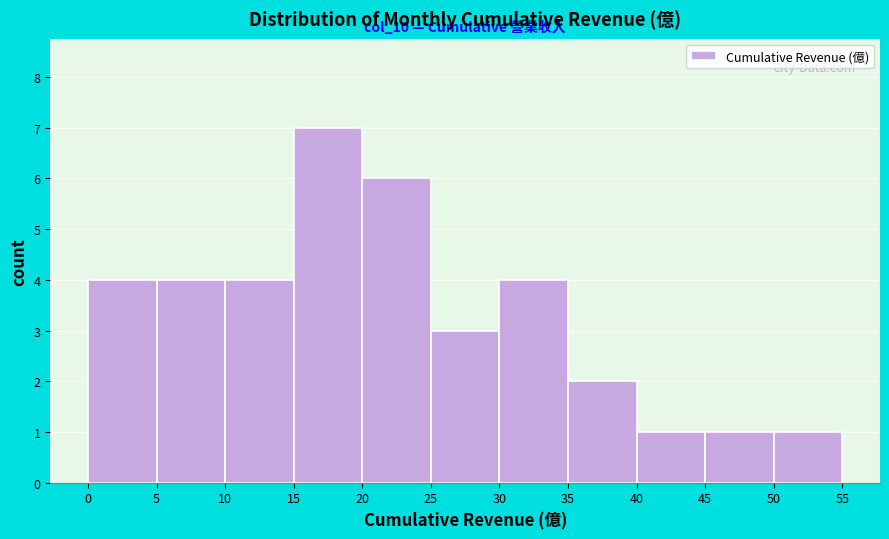

Over which range of the x-axis is the bar tallest?

15 to 20